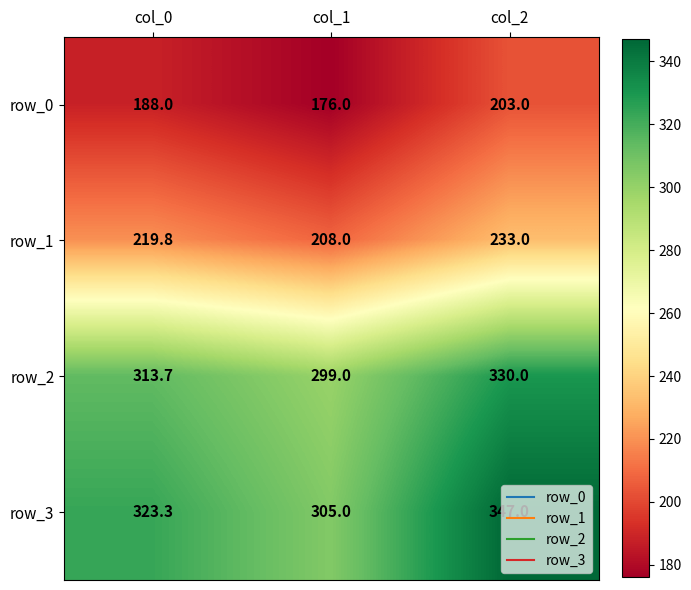

At which label is row_1 closest to 220?

col_0